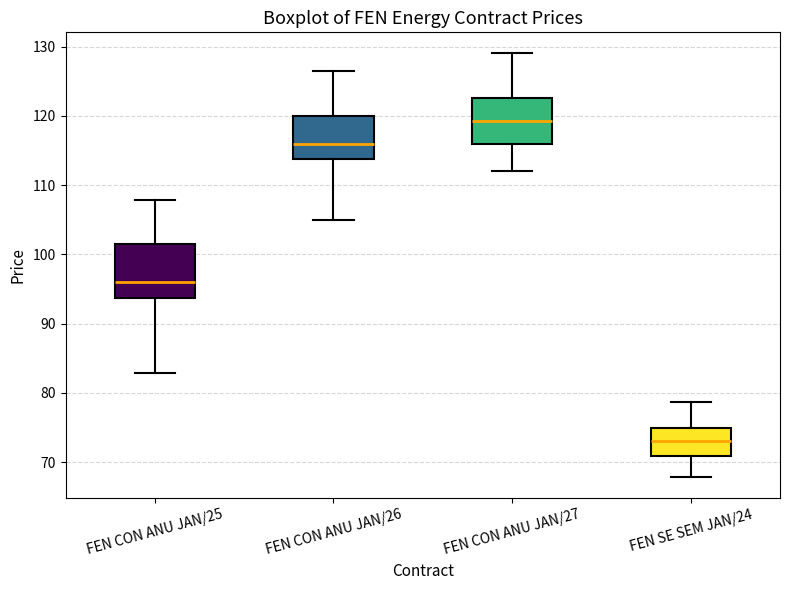

Reading left to right, transcribe this box plot: for each box, give where its median line is, the range the box spans, and where its two whiskers end, as read against the y-axis. The values are not printed on the chart, so give them approximately, as read against the axis.

FEN CON ANU JAN/25: median 96, box 94 to 102, whiskers 83 to 108
FEN CON ANU JAN/26: median 116, box 114 to 120, whiskers 105 to 127
FEN CON ANU JAN/27: median 119, box 116 to 123, whiskers 112 to 129
FEN SE SEM JAN/24: median 73, box 71 to 75, whiskers 68 to 79